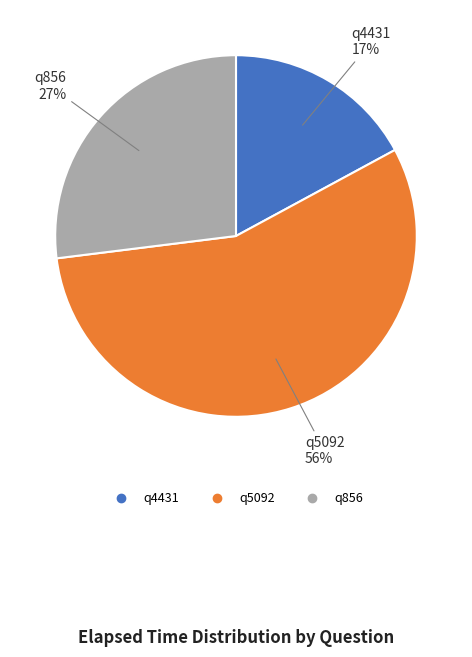

Approximately how many times larger is the value at q856 compared to q4431?

1.6